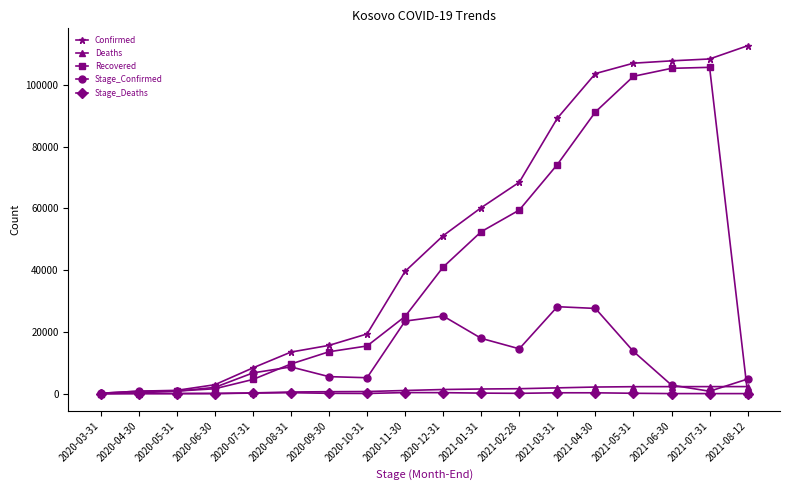

What is the difference between the second highest and second lowest values in the Confirmed series?

107566